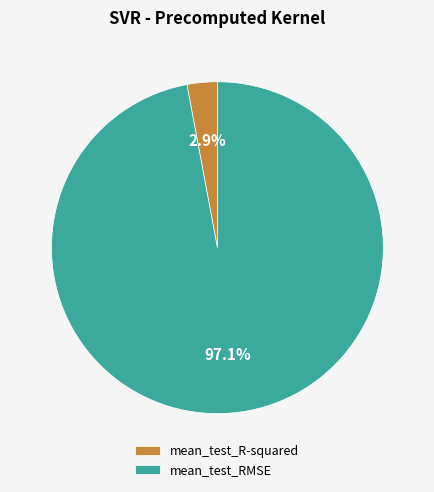

Between mean_test_R-squared and mean_test_RMSE, which is larger?

mean_test_RMSE